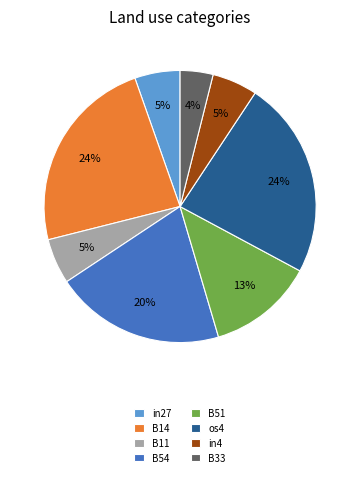

Which has a higher value, B11 or B14?

B14